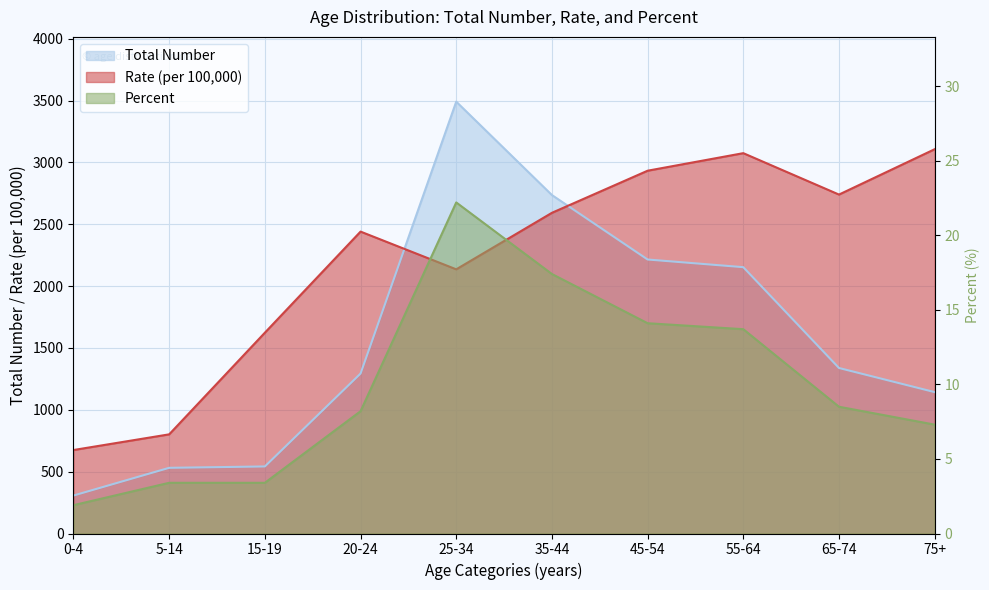

Rank the categories by Rate (per 100,000) value from highest to lowest.

75+, 55-64, 45-54, 65-74, 35-44, 20-24, 25-34, 15-19, 5-14, 0-4